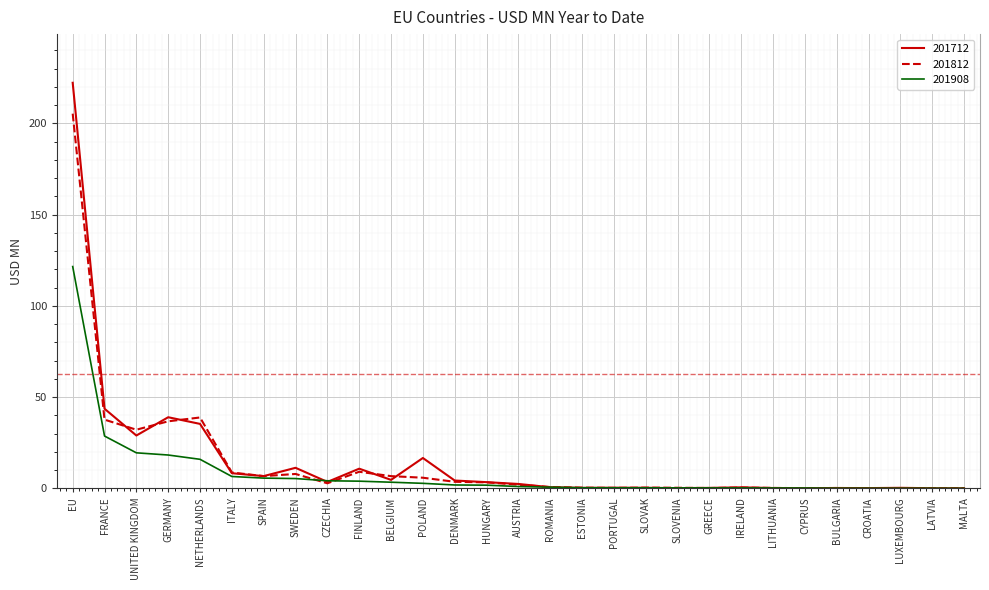

List the series in order of their peak value, lowest first.

201908, 201812, 201712